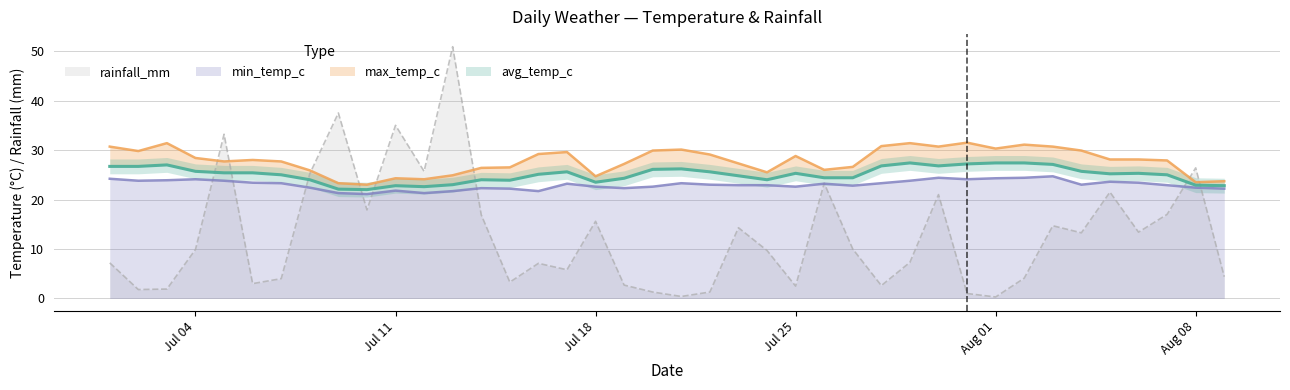

What are all the series names shown in the legend?

avg_temp_c, max_temp_c, min_temp_c, rainfall_mm